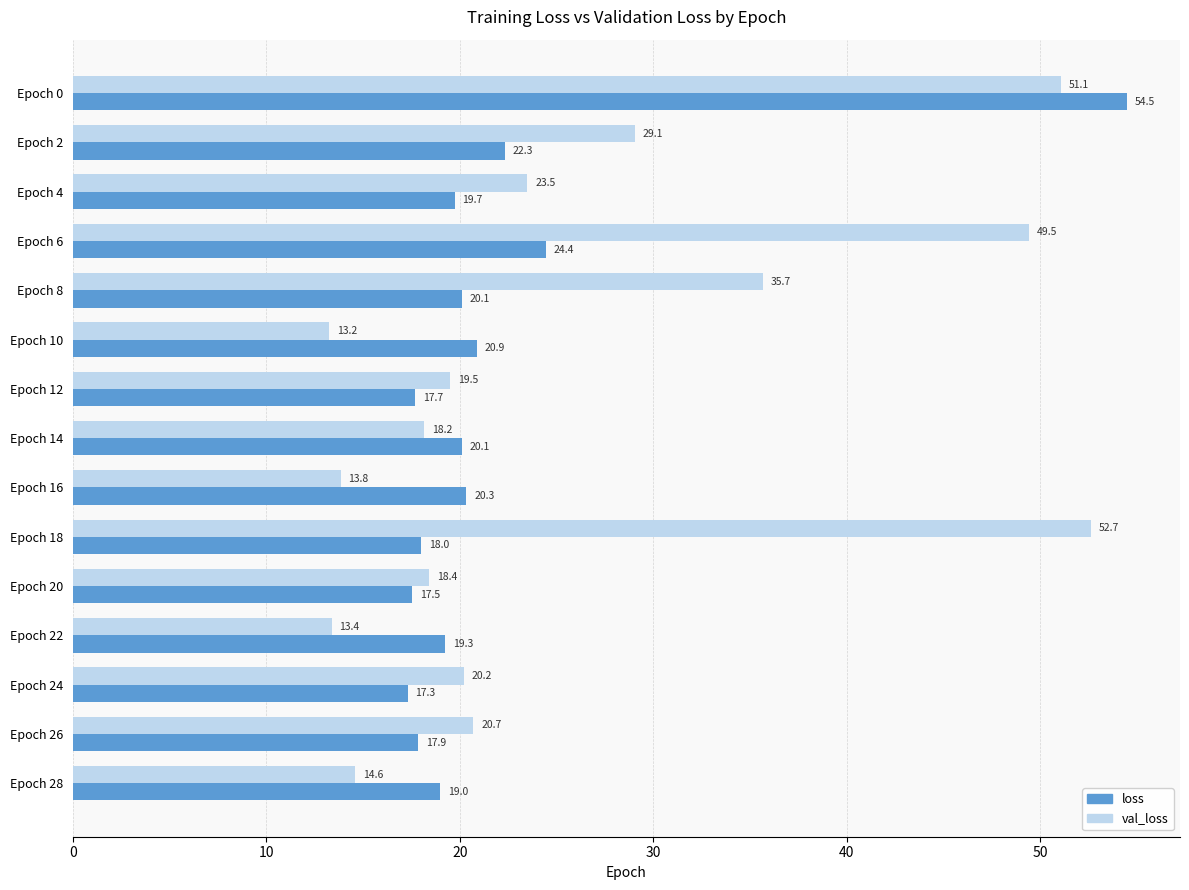

Rank the series by their maximum value, from lowest to highest.

val_loss, loss